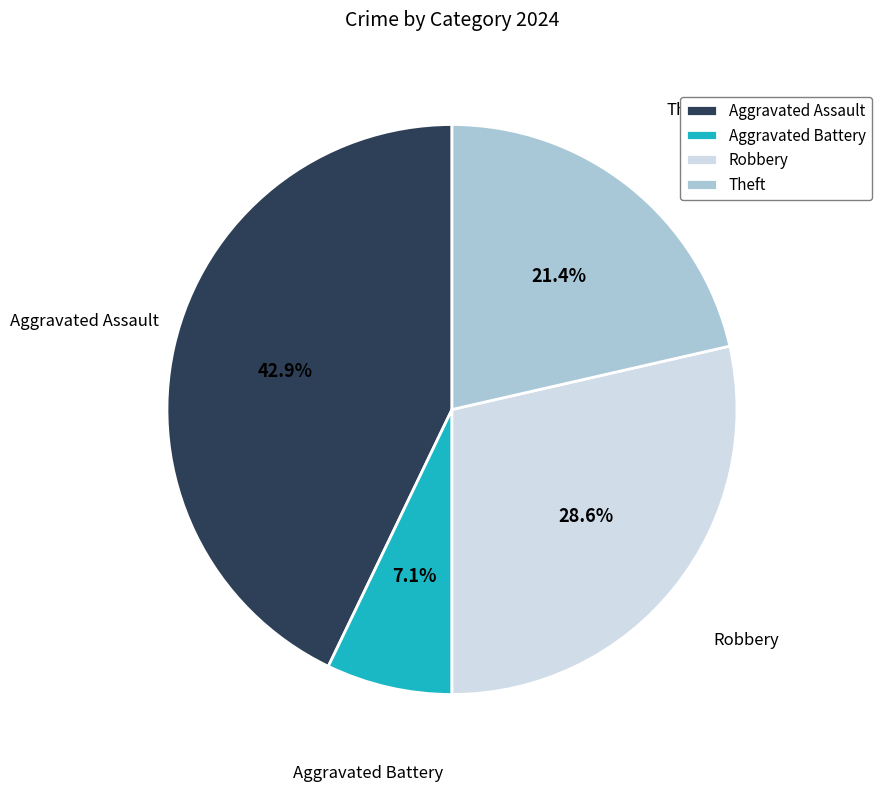

To the nearest percent, what is the average slice percentage?

25%